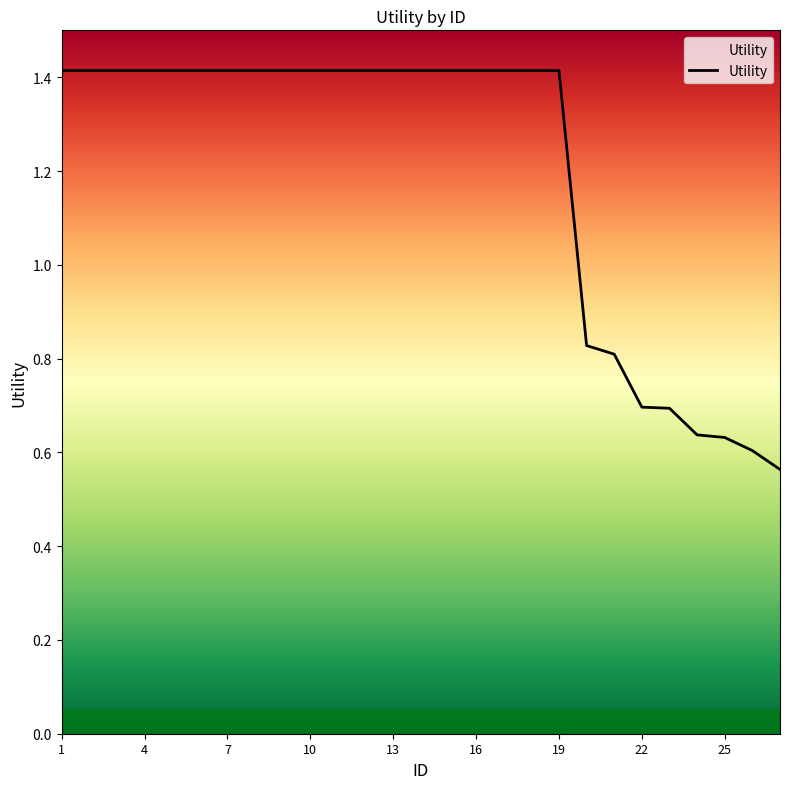

Count the number of categories in the chart.

27